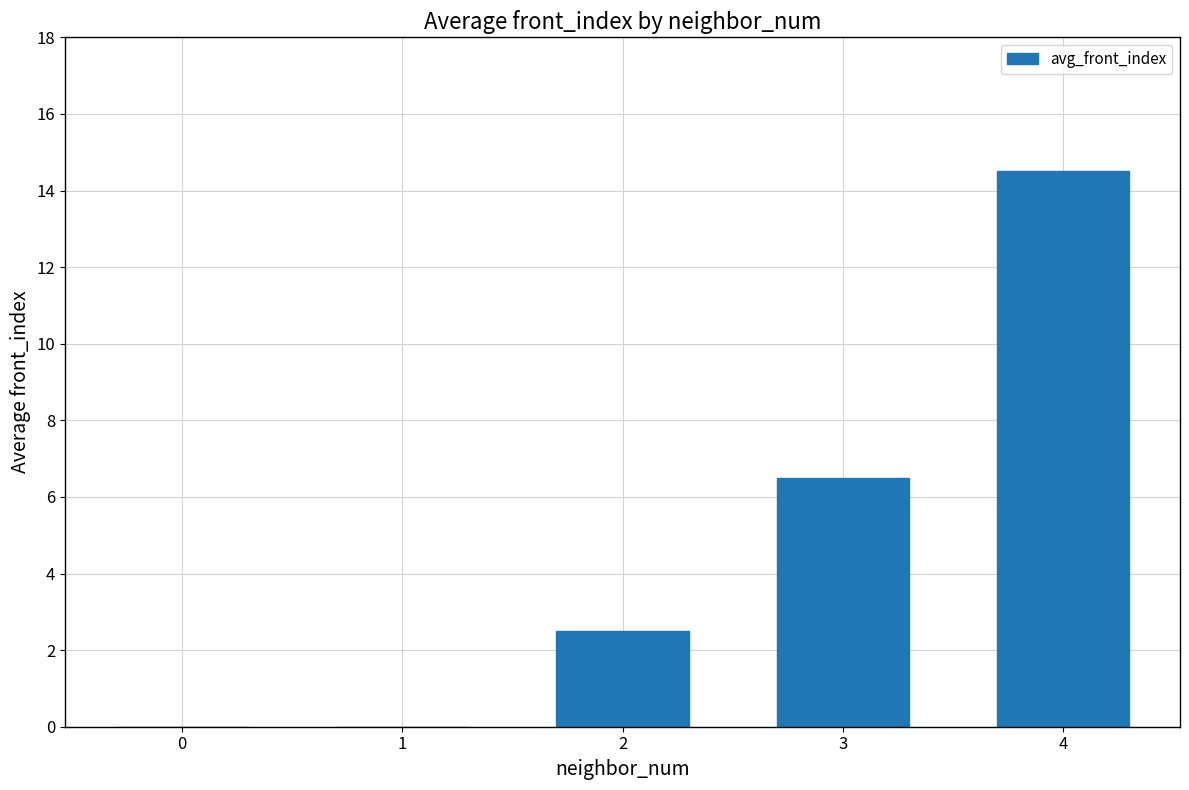

Count the number of values greater than 2.

3